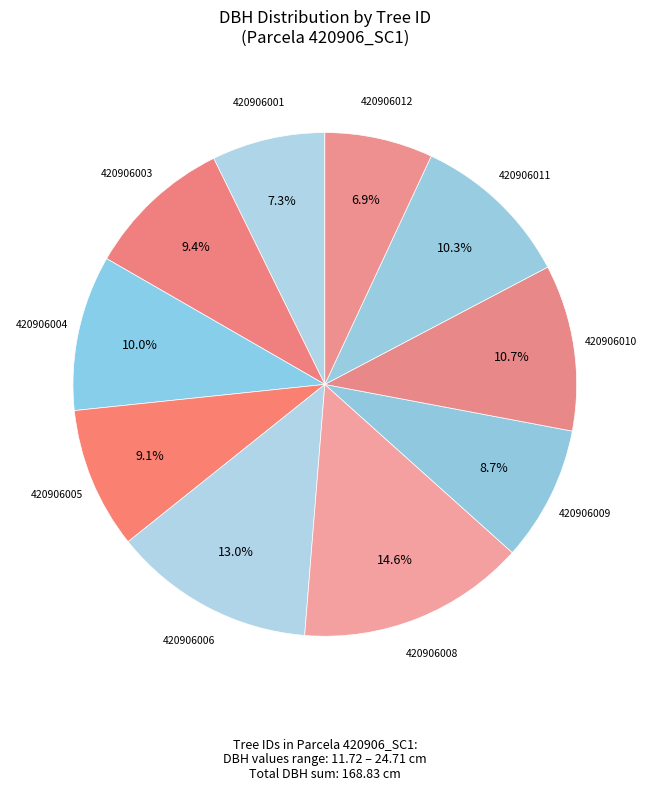

Approximately how many times larger is the value at 420906009 compared to 420906011?

0.8